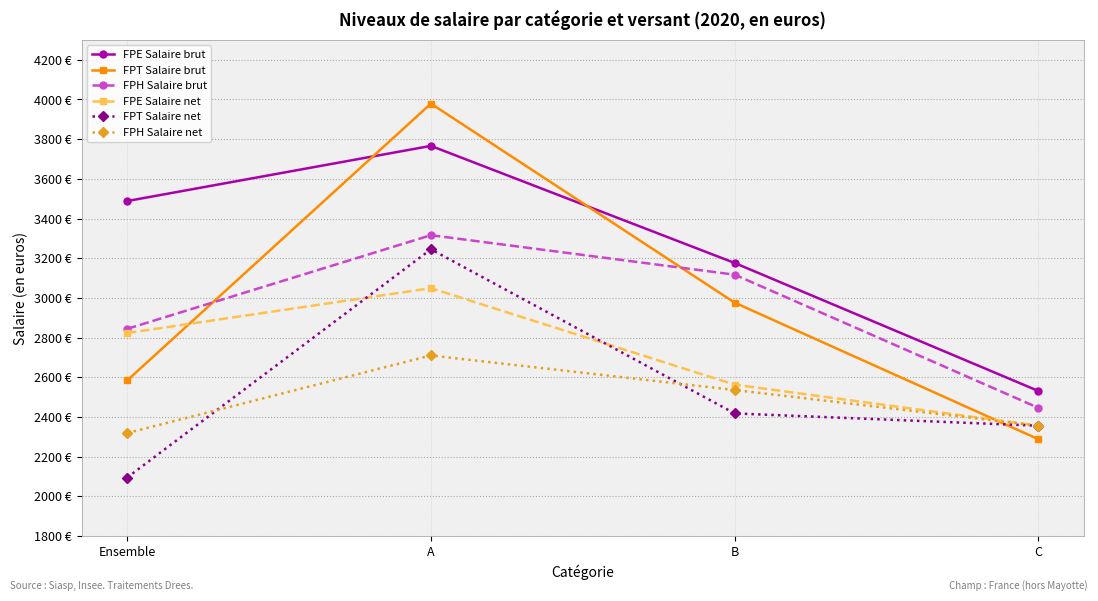

What is the label of the 3rd point from the right?

A